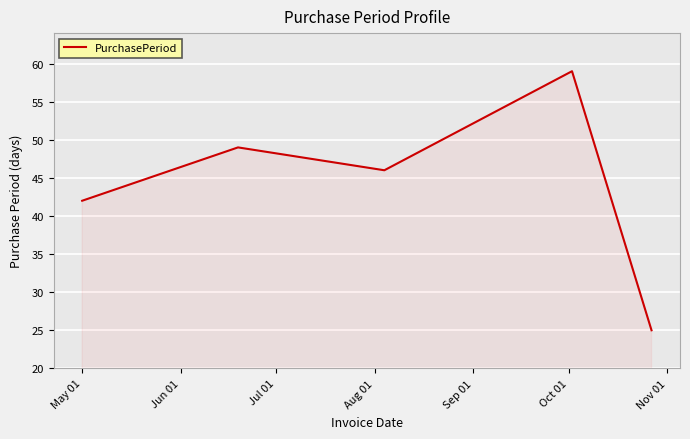

Reading left to right, list all the values displayed in this chart.

42	49	46	59	25